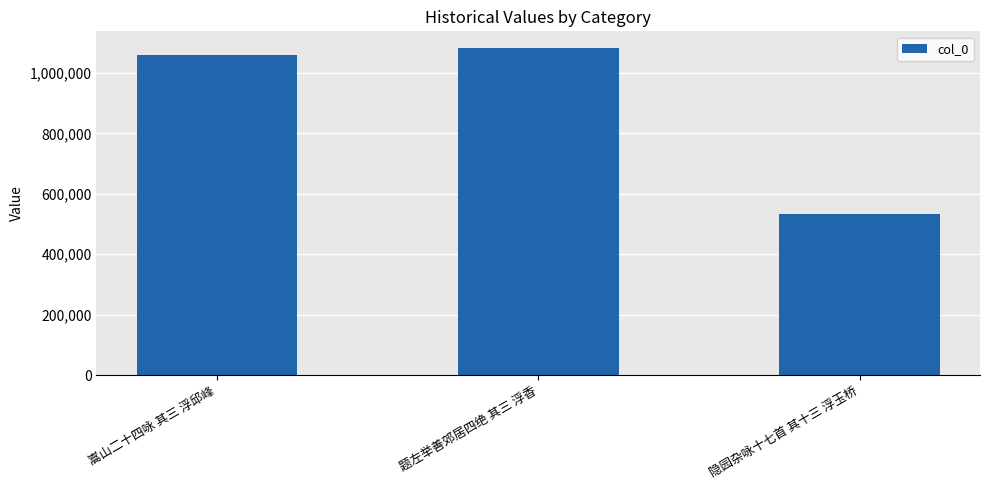

What is the sum of all values?

2678113